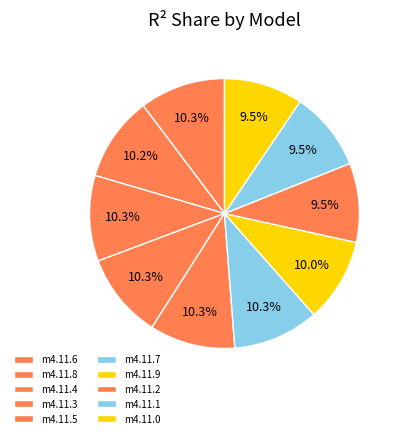

To the nearest percent, what is the average slice percentage?

10%